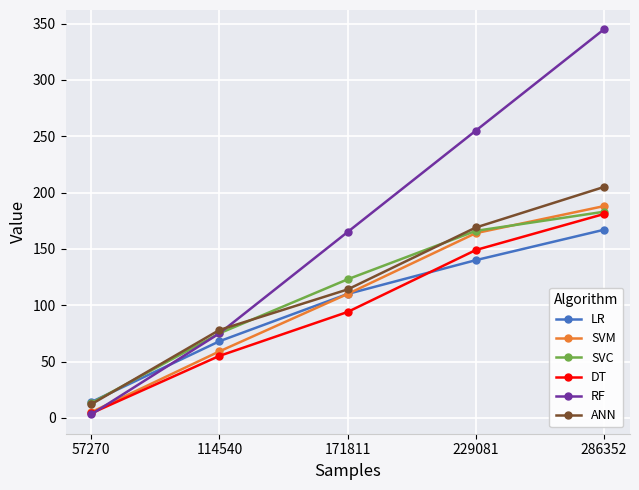

What is the value of the DT point at the 3rd from the left?

94